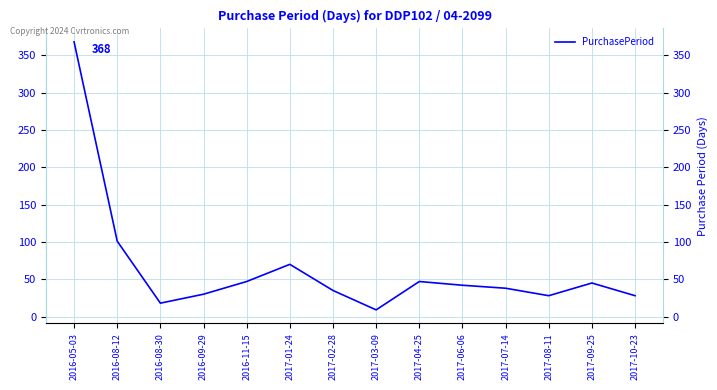

What is the maximum value shown in the chart?

368